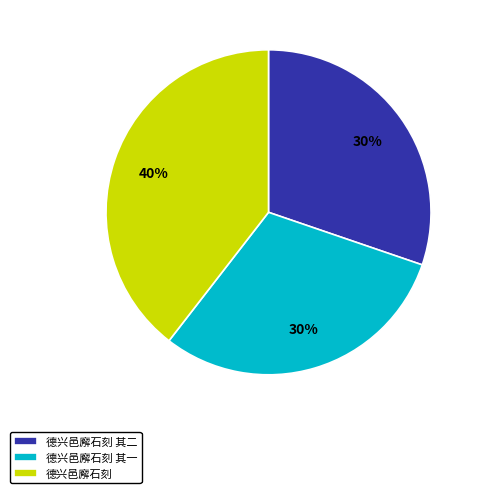

What is the ratio of the value at 德兴邑廨石刻 to the value at 德兴邑廨石刻 其一?

1.3